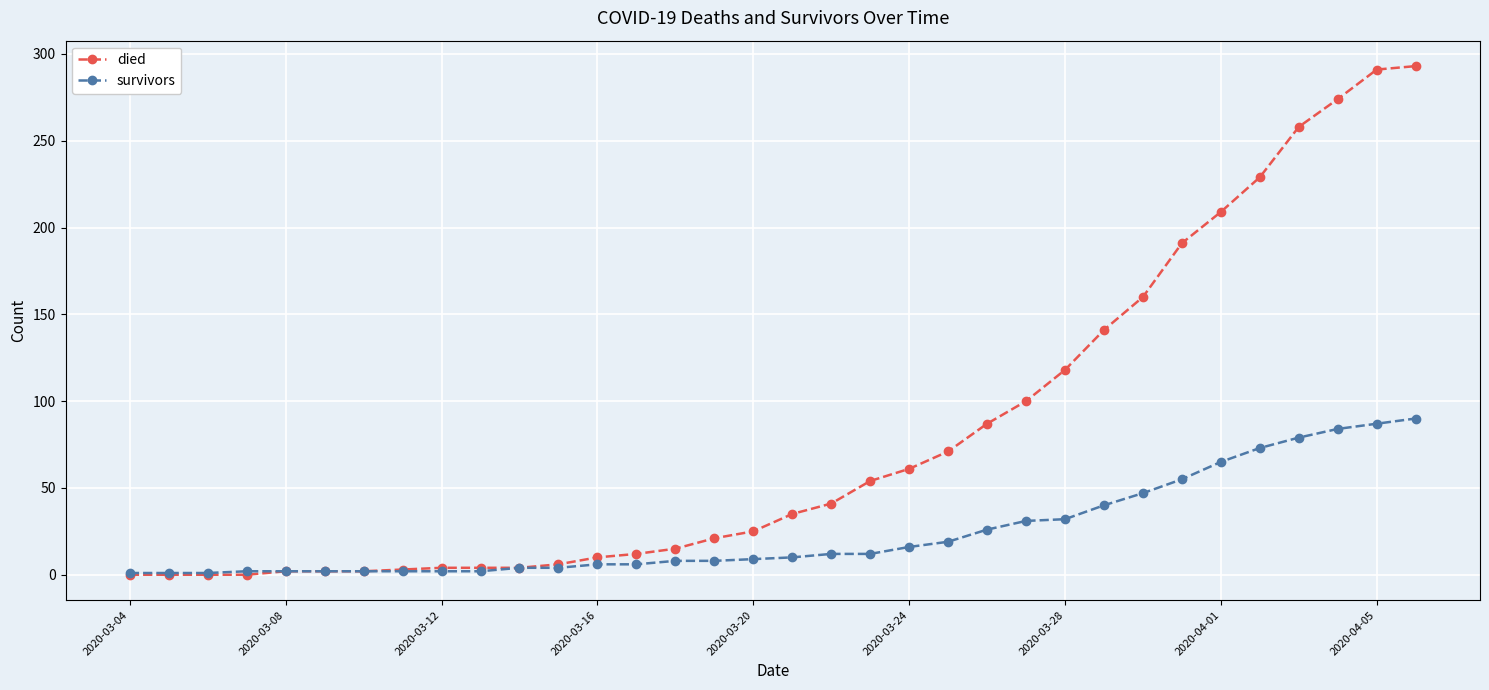

Which series has the largest total across all categories?

died